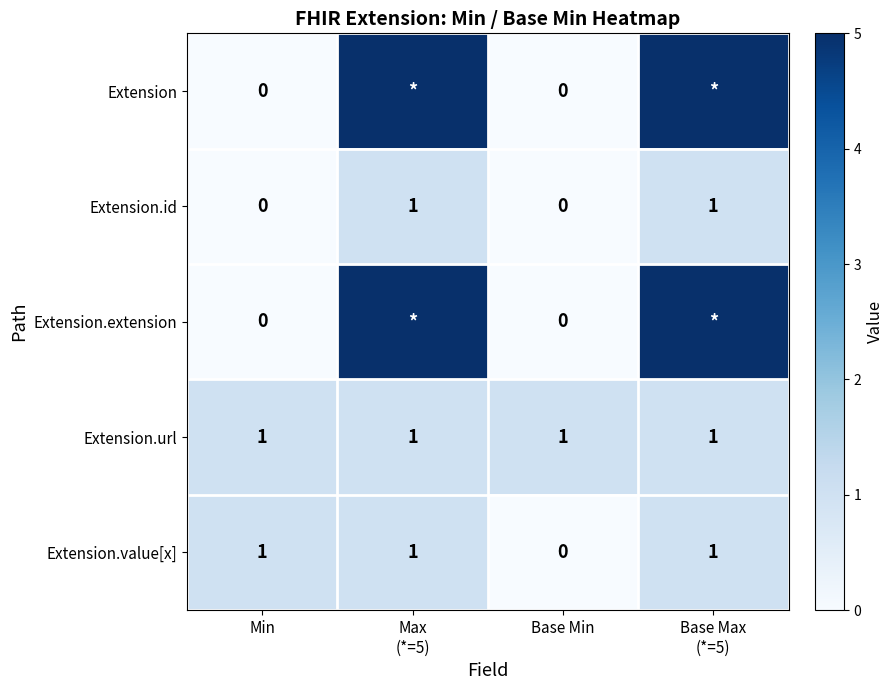

Which series changed the most between Min and Base Min?

Extension.value[x]